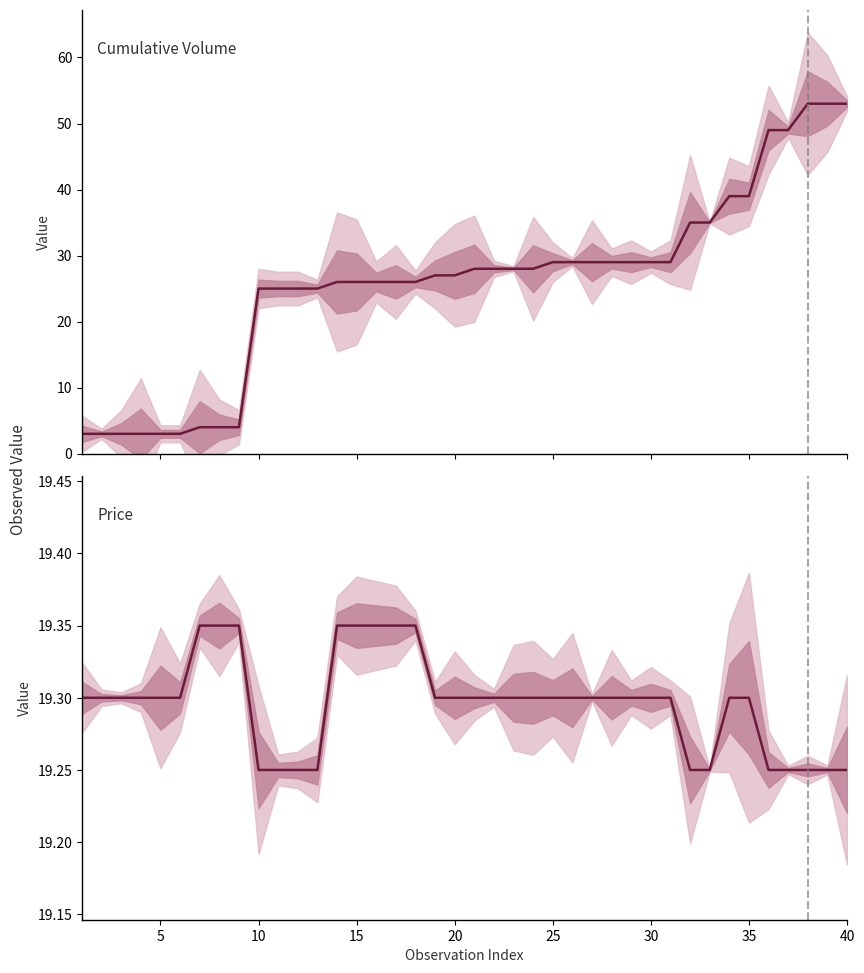

What is the difference between the second highest and minimum values in the Price series?

0.1